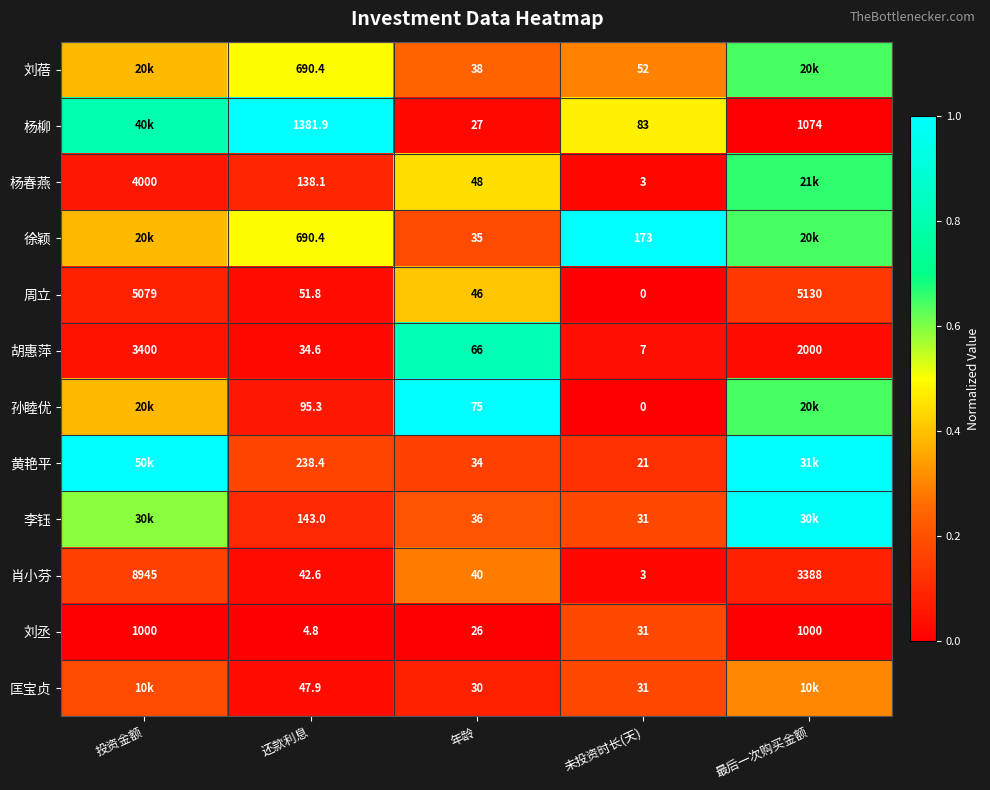

True or false: 刘丞 has a value of 0.3 at 未投资时长(天).

False